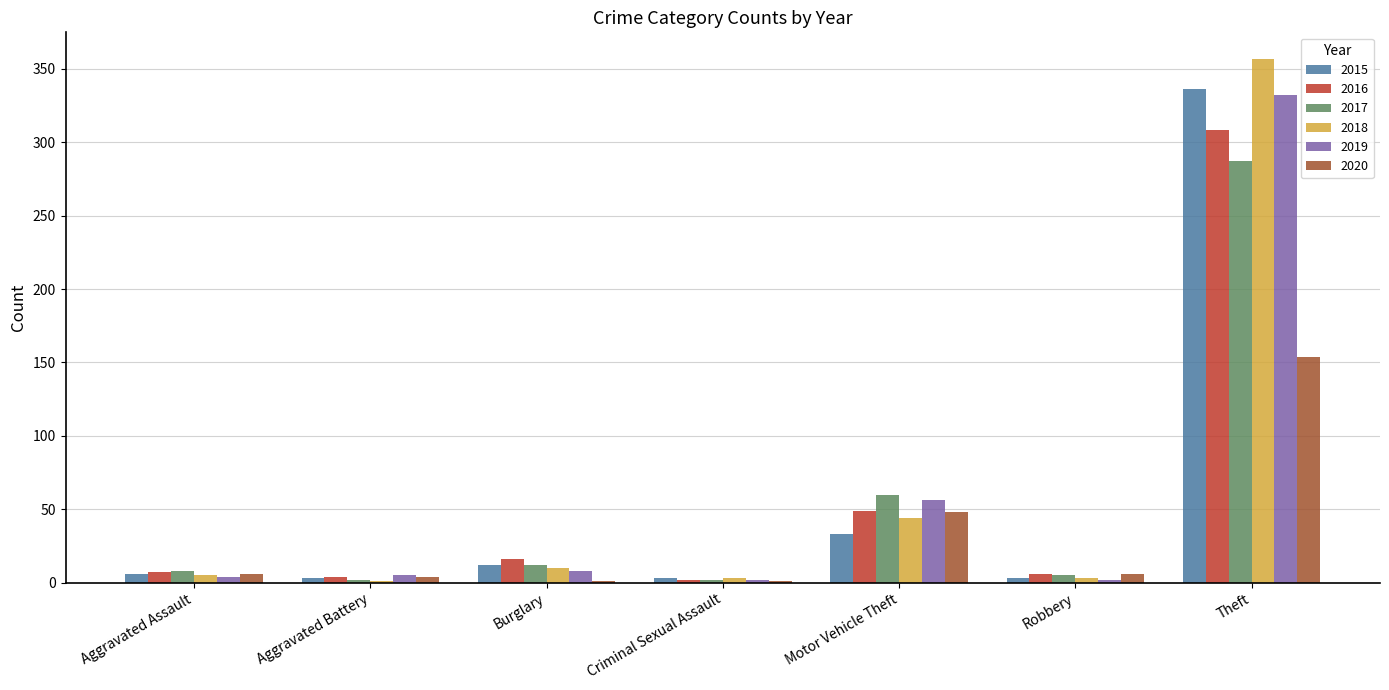

True or false: 2017 has a value of 12 at Burglary.

True